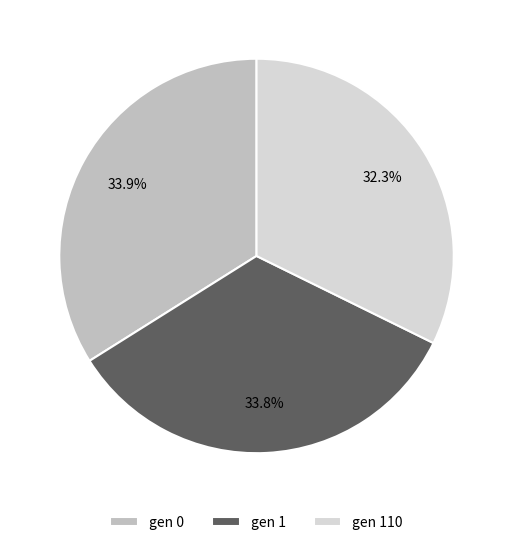

The gen 1 slice represents 48% of the pie. True or false?

False